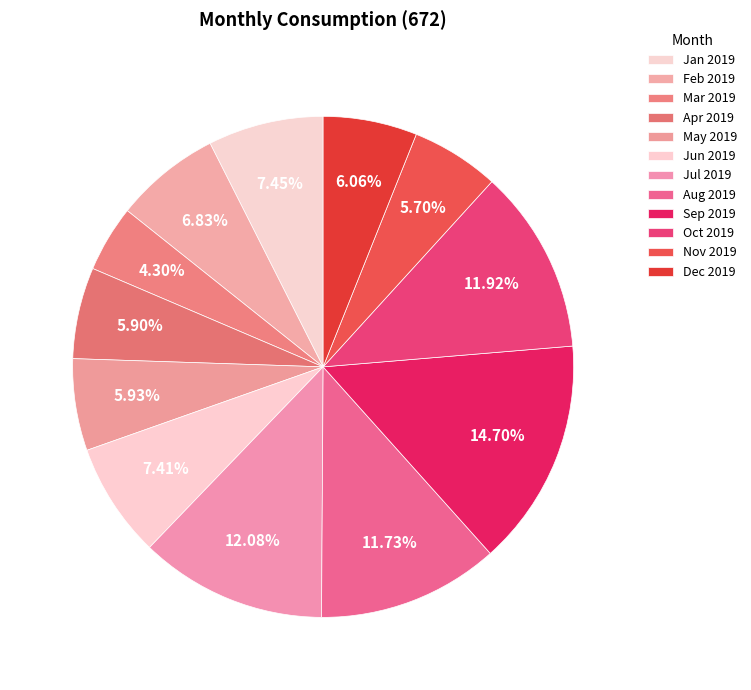

What percentage is the Jul 2019 slice, to the nearest percent?

12%